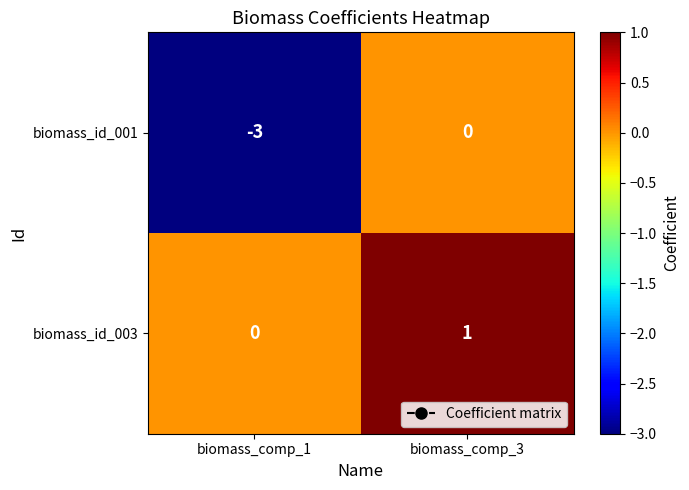

Which series has the largest total across all categories?

biomass_id_003